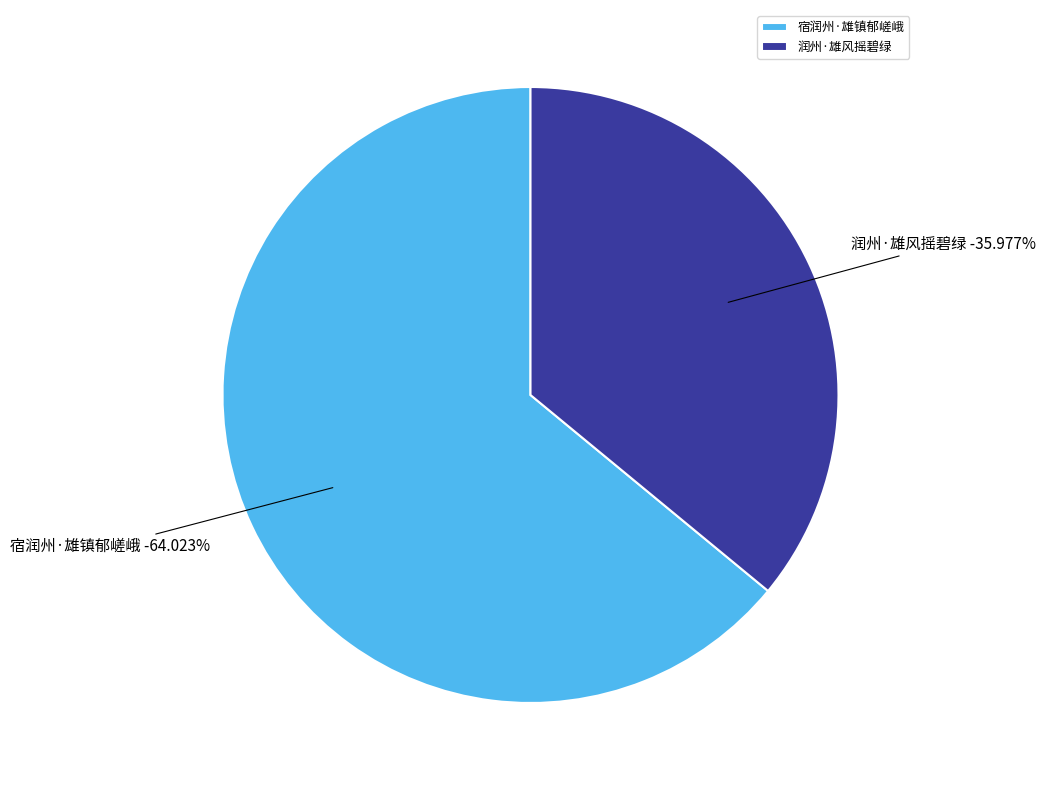

Does 润州·雄风摇碧绿 account for over 50% of the chart?

No